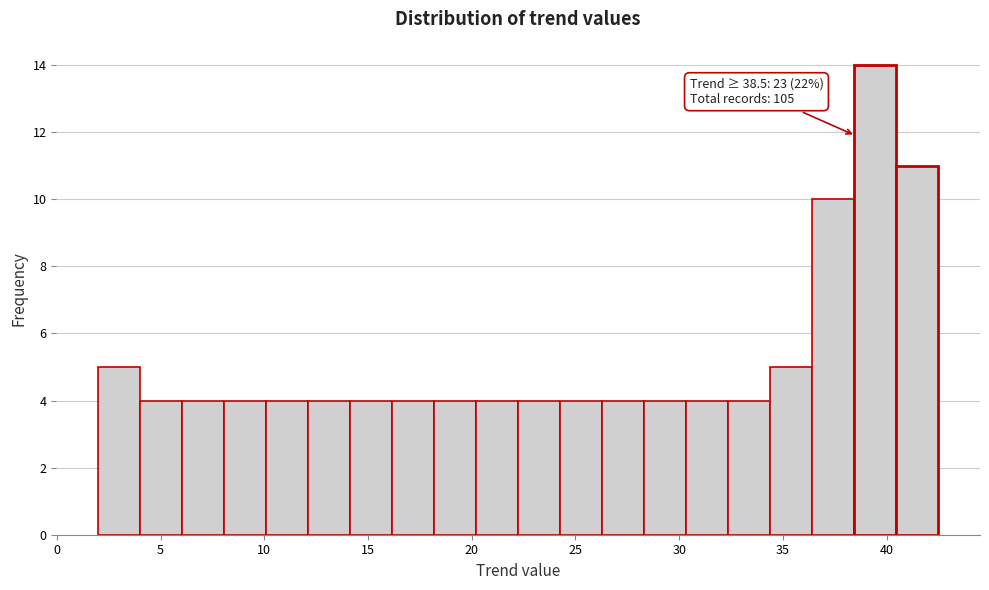

Which range on the x-axis has the tallest bar?

38.5 to 40.5